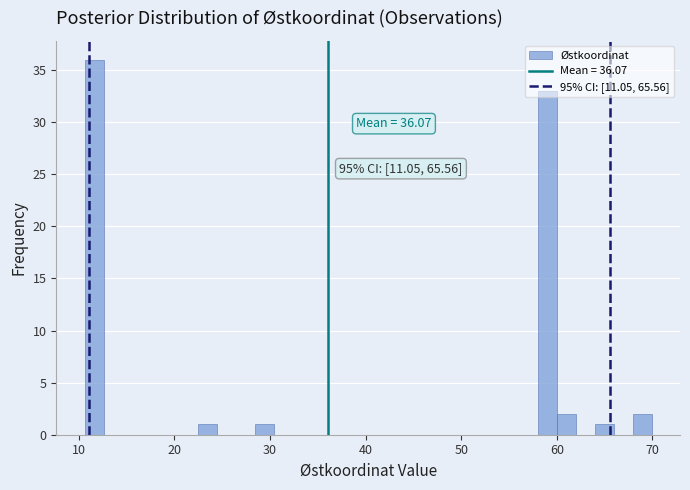

Read against the x-axis, roughly where is the centre of the tallest bar?

12